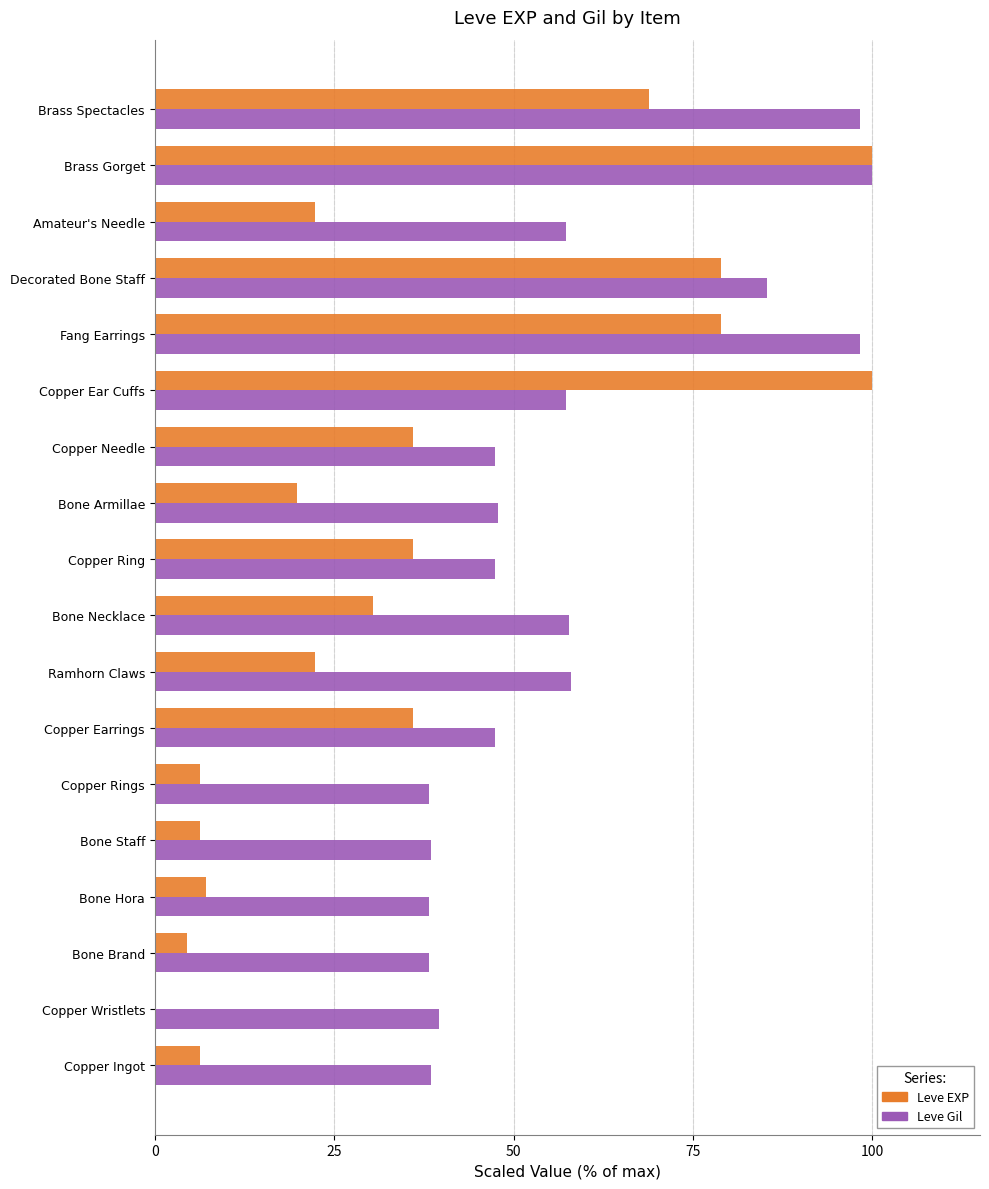

What is the sum of all Leve Gil values?

1033.8